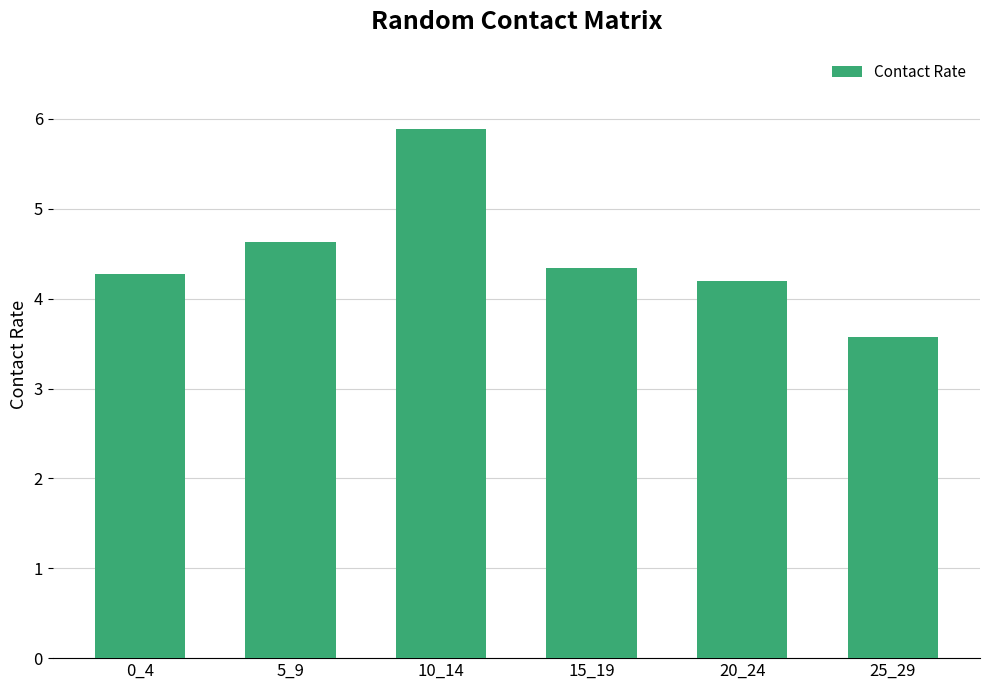

List the labels in order of value, smallest first.

25_29, 20_24, 0_4, 15_19, 5_9, 10_14